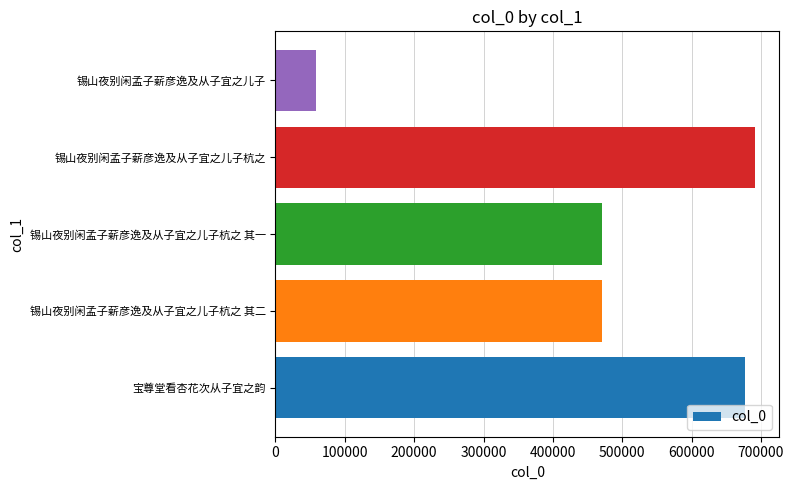

What is the average value?

473610